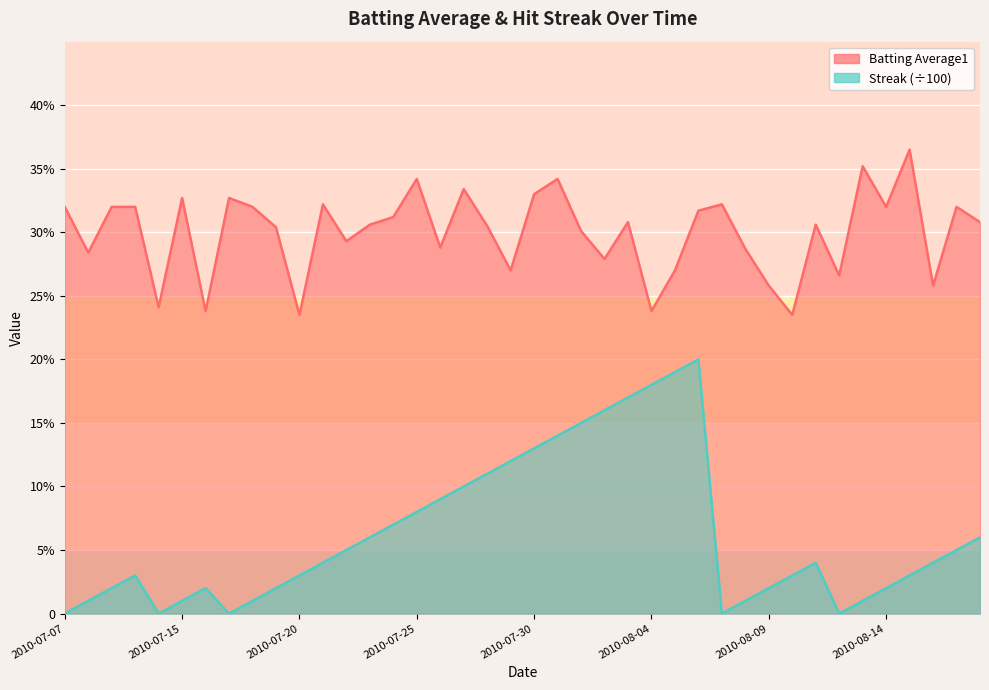

Reading right to left, extract all data points from this chart.

Batting Average1: 0.3	0.3	0.3	0.4	0.3	0.4	0.3	0.3	0.2	0.3	0.3	0.3	0.3	0.3	0.2	0.3	0.3	0.3	0.3	0.3	0.3	0.3	0.3	0.3	0.3	0.3	0.3	0.3	0.3	0.2	0.3	0.3	0.3	0.2	0.3	0.2	0.3	0.3	0.3	0.3
Streak: 0.1	0.1	0.0	0.0	0.0	0.0	0.0	0.0	0.0	0.0	0.0	0.0	0.2	0.2	0.2	0.2	0.2	0.1	0.1	0.1	0.1	0.1	0.1	0.1	0.1	0.1	0.1	0.1	0.0	0.0	0.0	0.0	0.0	0.0	0.0	0.0	0.0	0.0	0.0	0.0